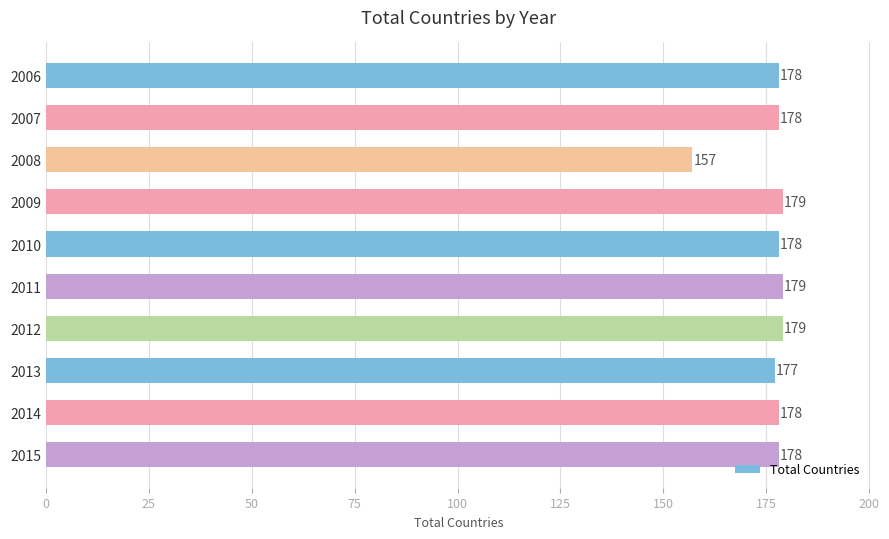

Which has a higher value, 2011 or 2013?

2011